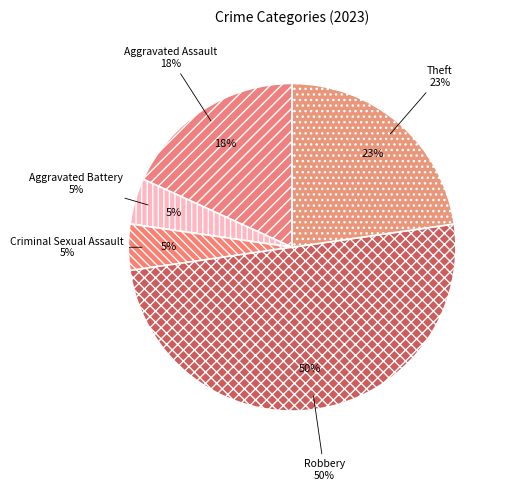

To the nearest percent, what portion does Robbery represent?

50%